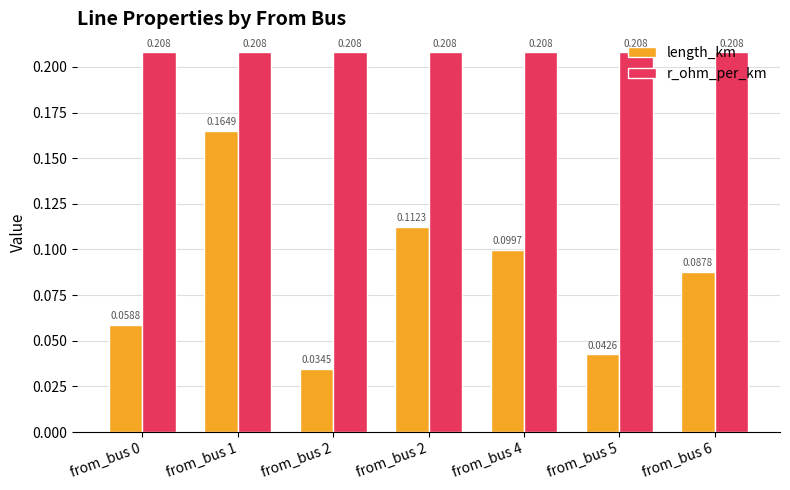

What are all the series names shown in the legend?

length_km, r_ohm_per_km